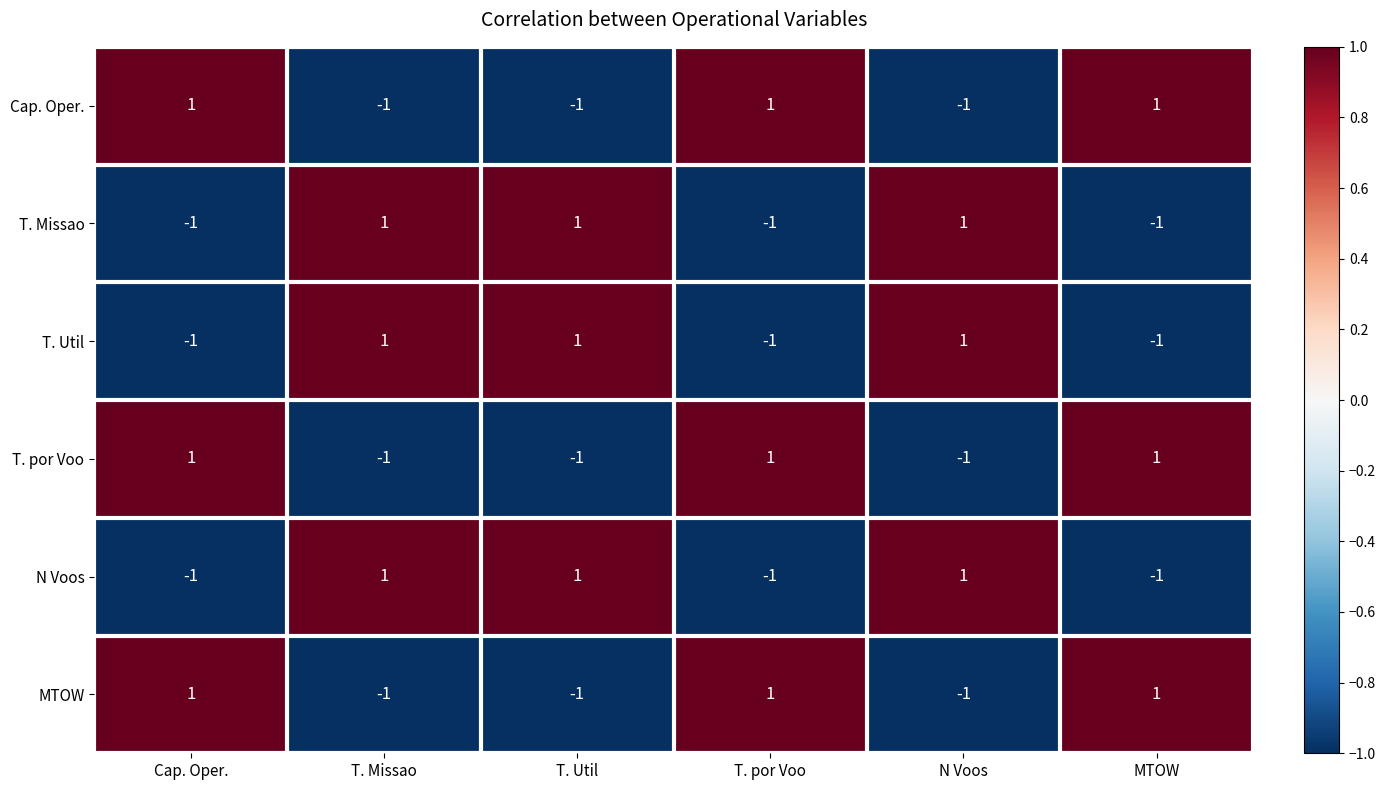

Count the MTOW values in the range -1 to 1.

6